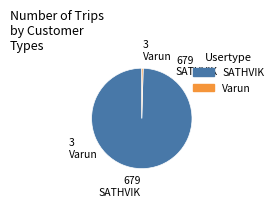

Approximately how many times larger is the value at SATHVIK compared to Varun?

226.3